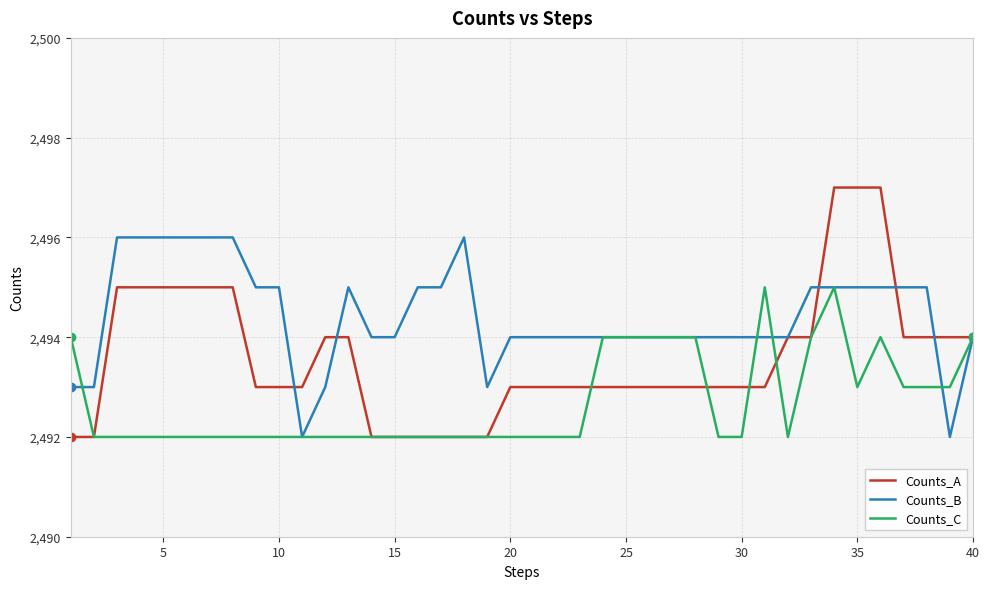

What is the sum of all Counts_B values?

99777